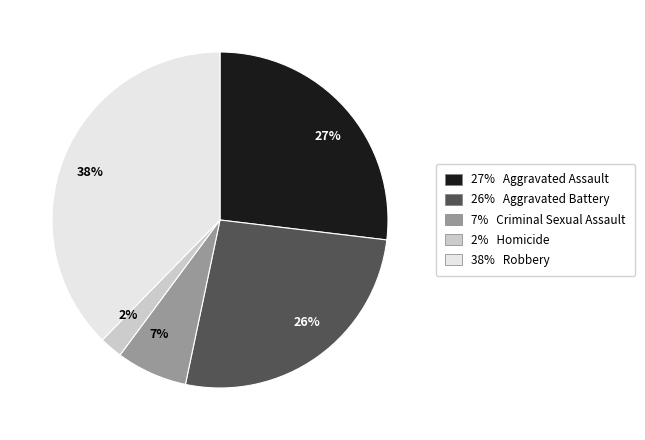

Does 7% represent more than half of the total?

No